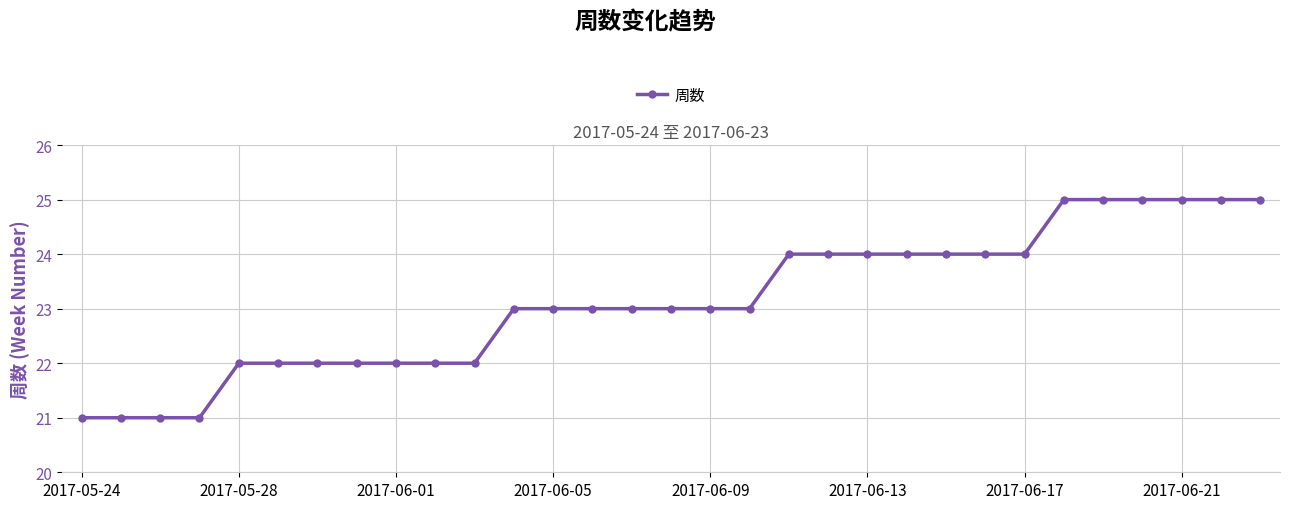

What is the value of the 1st point from the left?

21